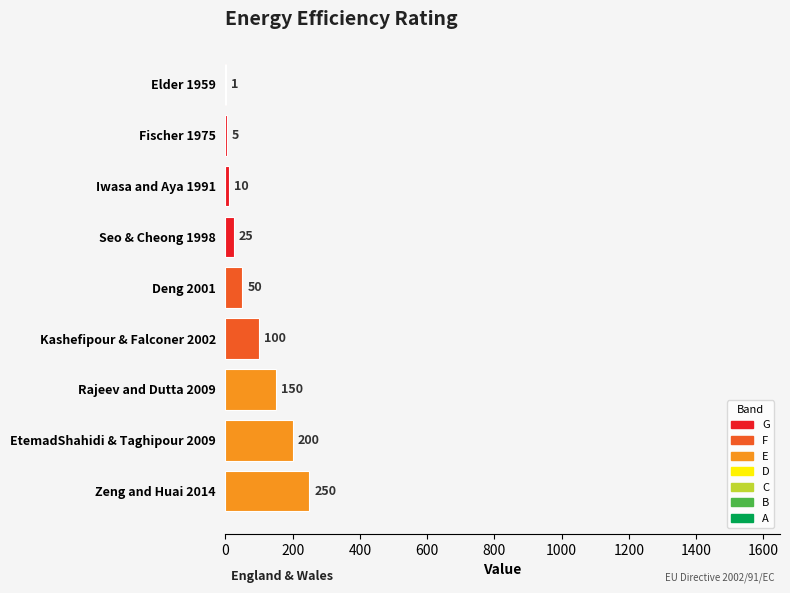

Between Seo & Cheong 1998 and Deng 2001, which is larger?

Deng 2001